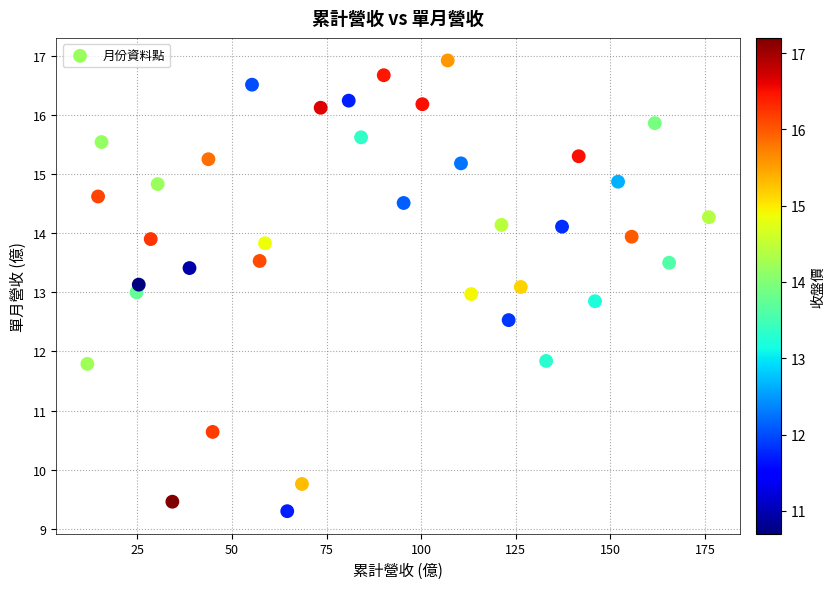

What is the range of X values (max minus min)?

164.2